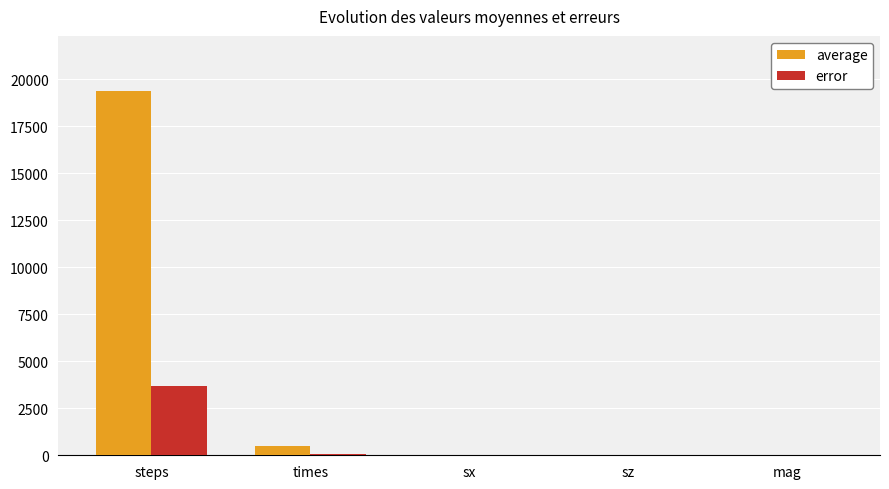

What is the sum of all error values?

3804.1